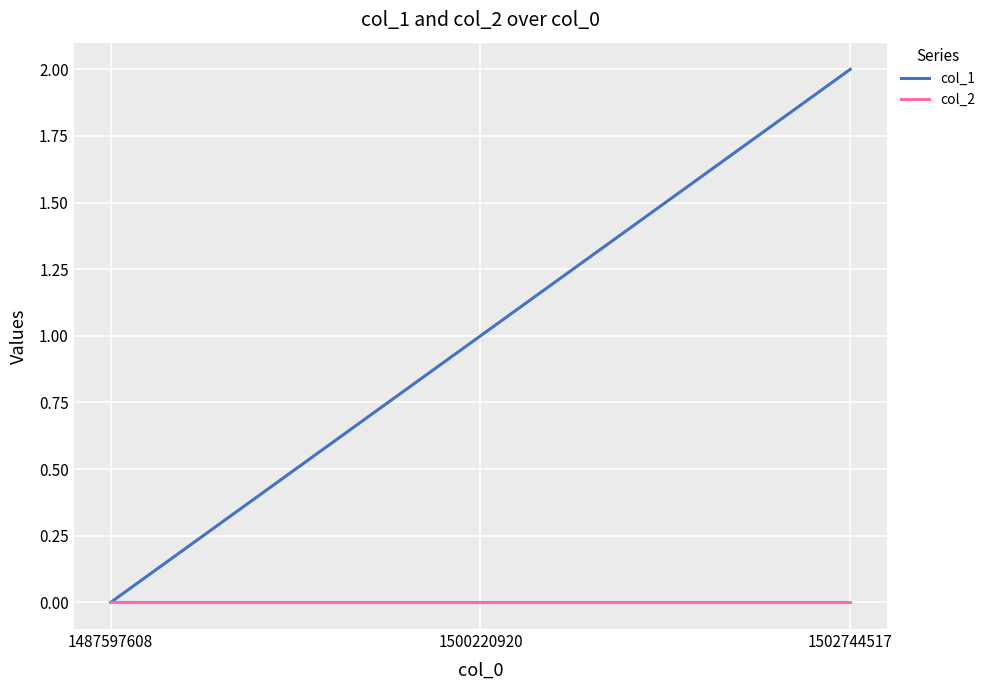

Rank the series by their average value, from highest to lowest.

col_1, col_2